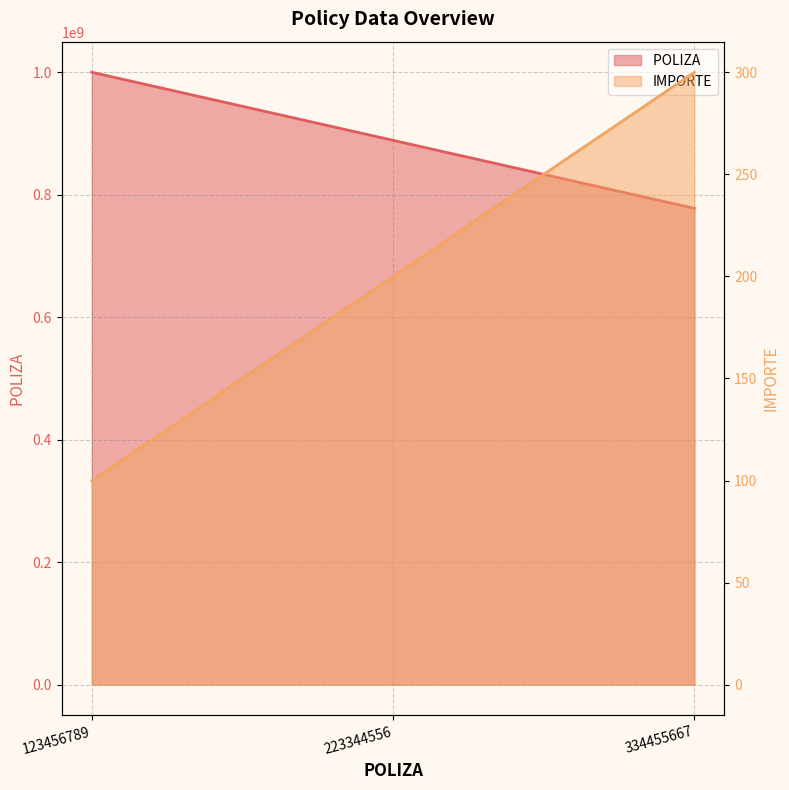

Which series has the largest total across all categories?

POLIZA 